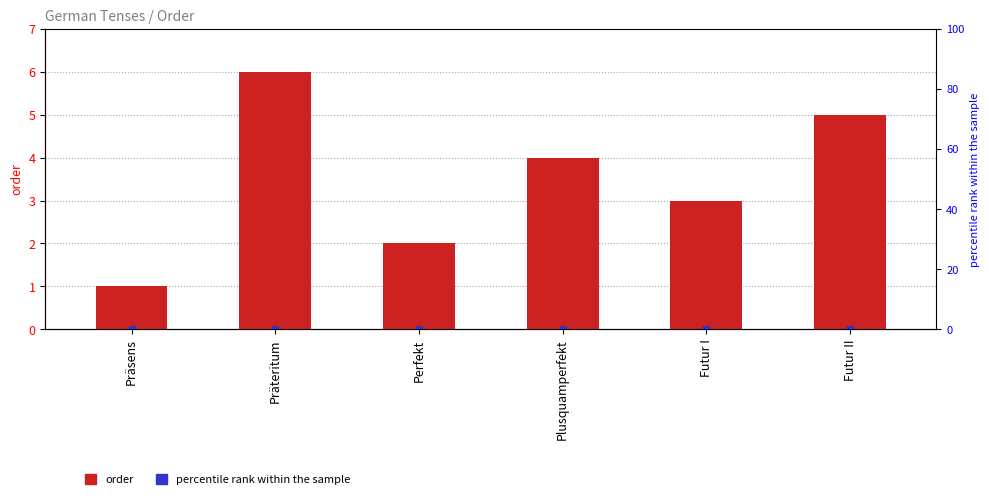

What is the difference between the maximum and minimum values?

5